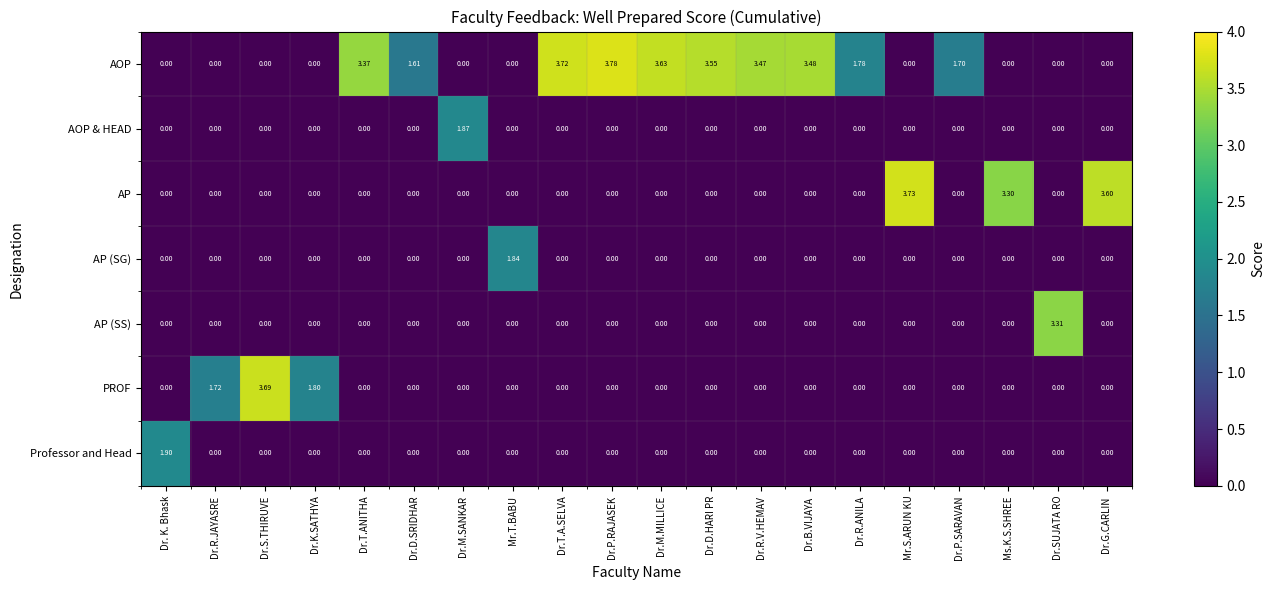

Which category has the highest value in the AOP series?

Dr.P.RAJASEK